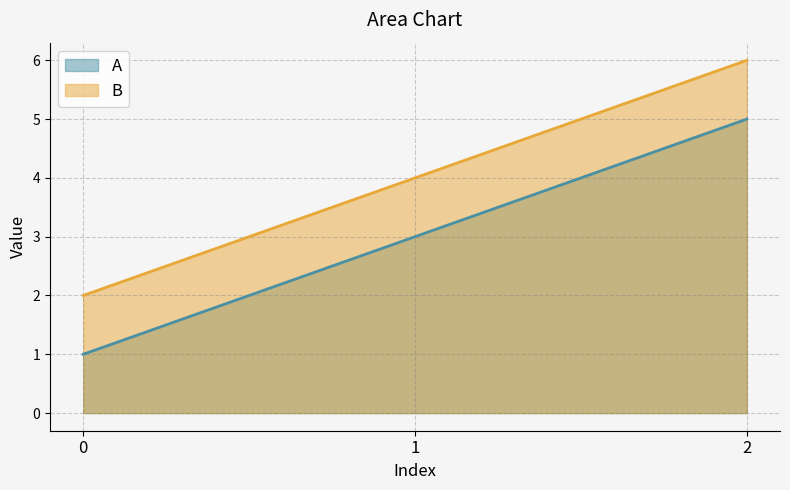

What is the value of the B point at the 3rd from the left?

6